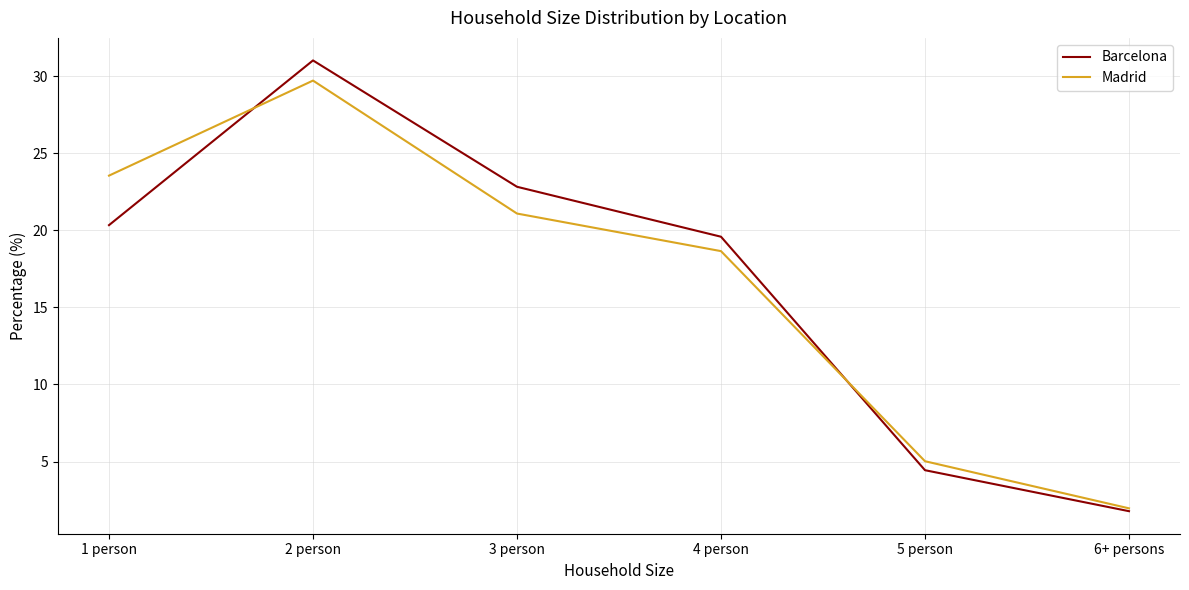

Which label corresponds to the smallest value in the chart?

6+ persons